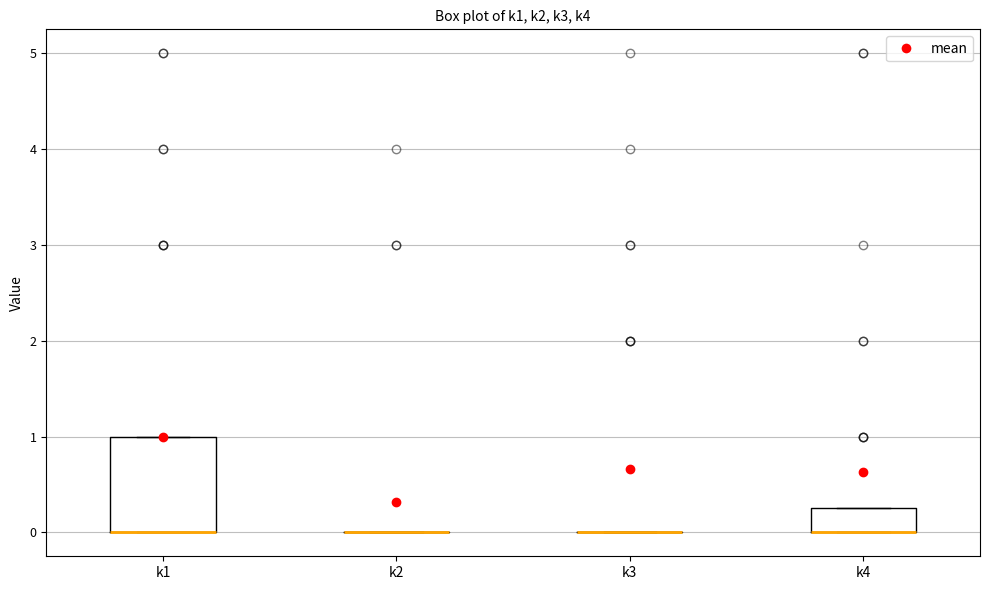

Comparing the boxes themselves (not the whiskers), which one is the tallest?

k1